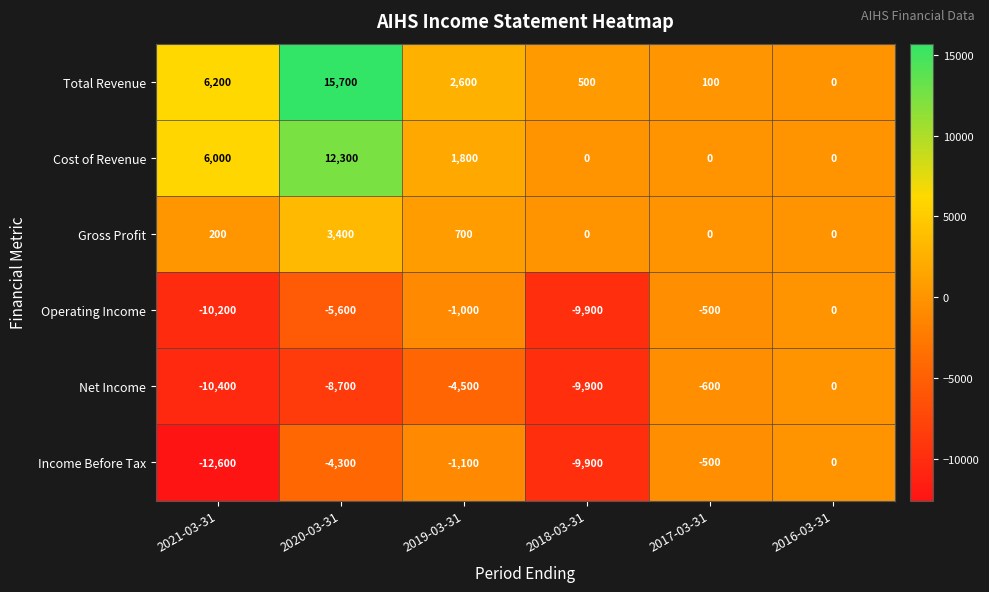

The value of Income Before Tax at 2018-03-31 is -9900. True or false?

True